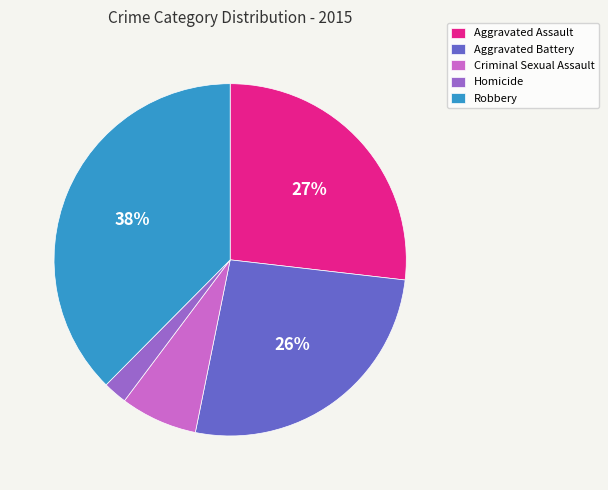

Is there a majority slice in this chart?

No